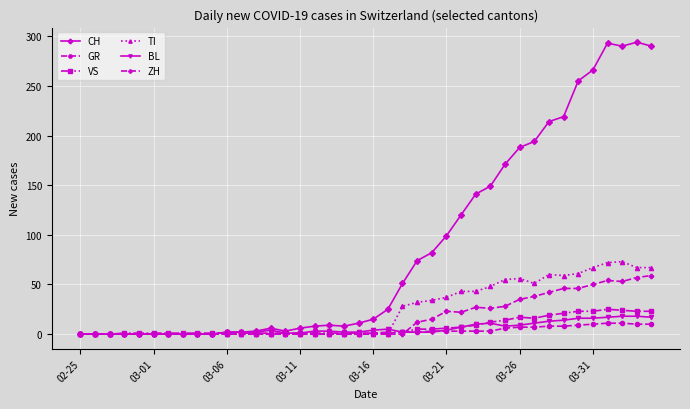

What is the highest value of the BL series?

18